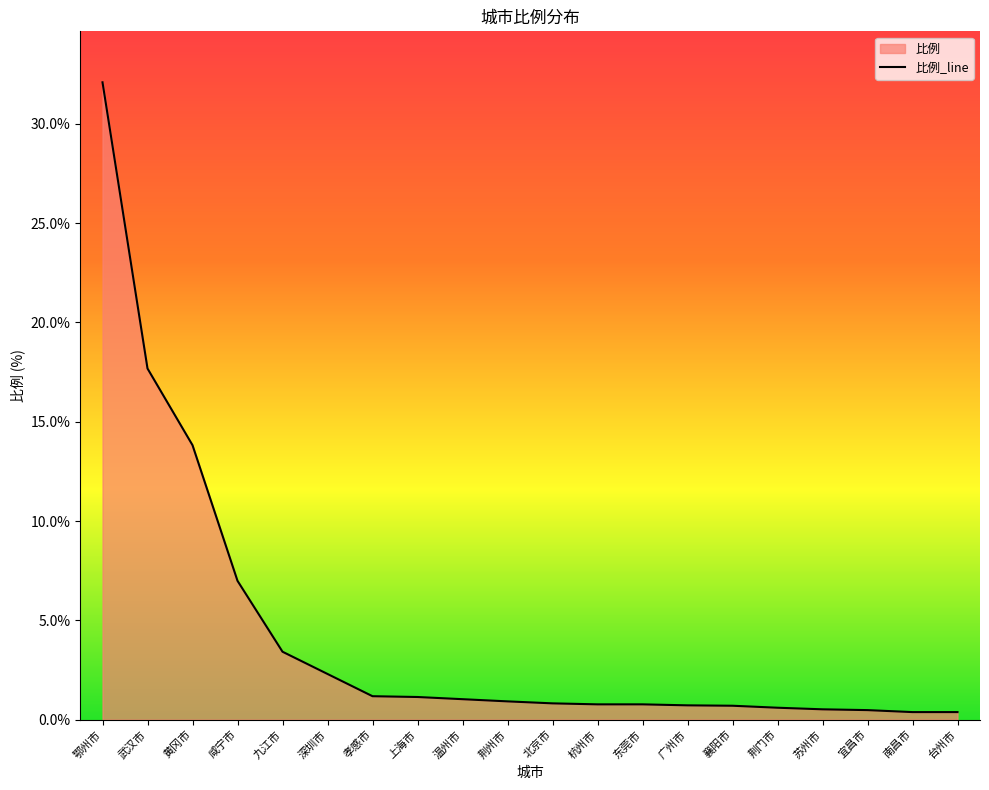

Is it true that the value at 深圳市 is 2.3?

True